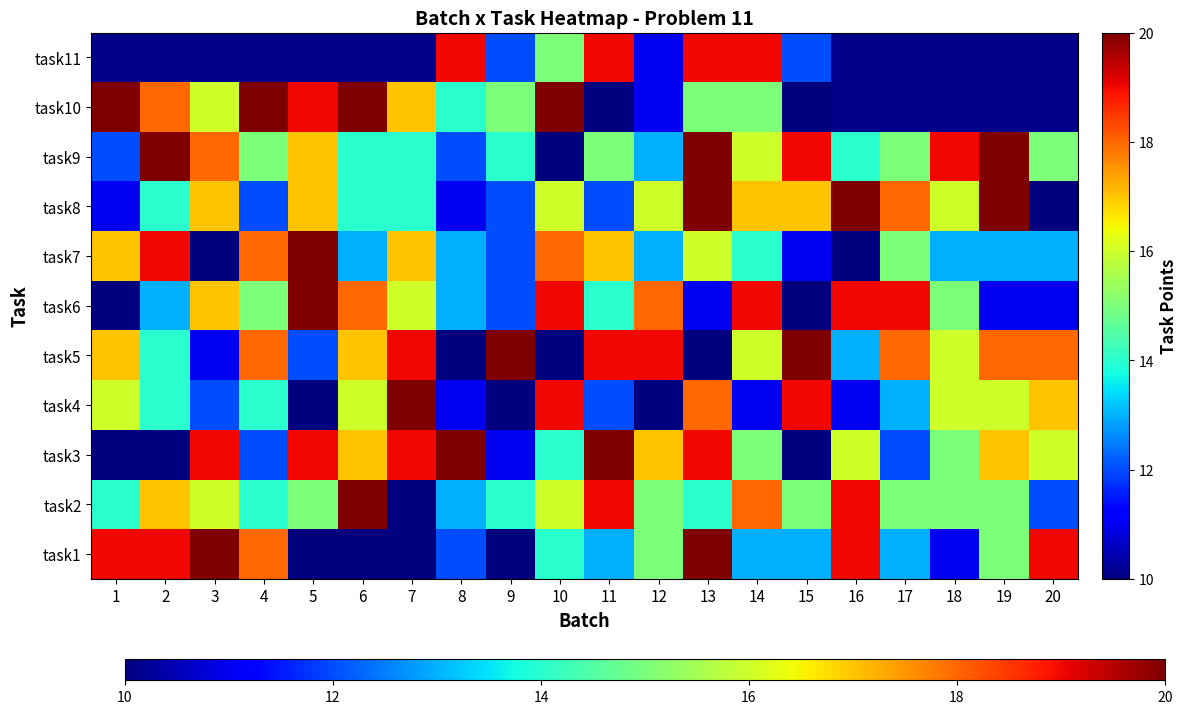

Which label corresponds to the smallest value in the chart?

5